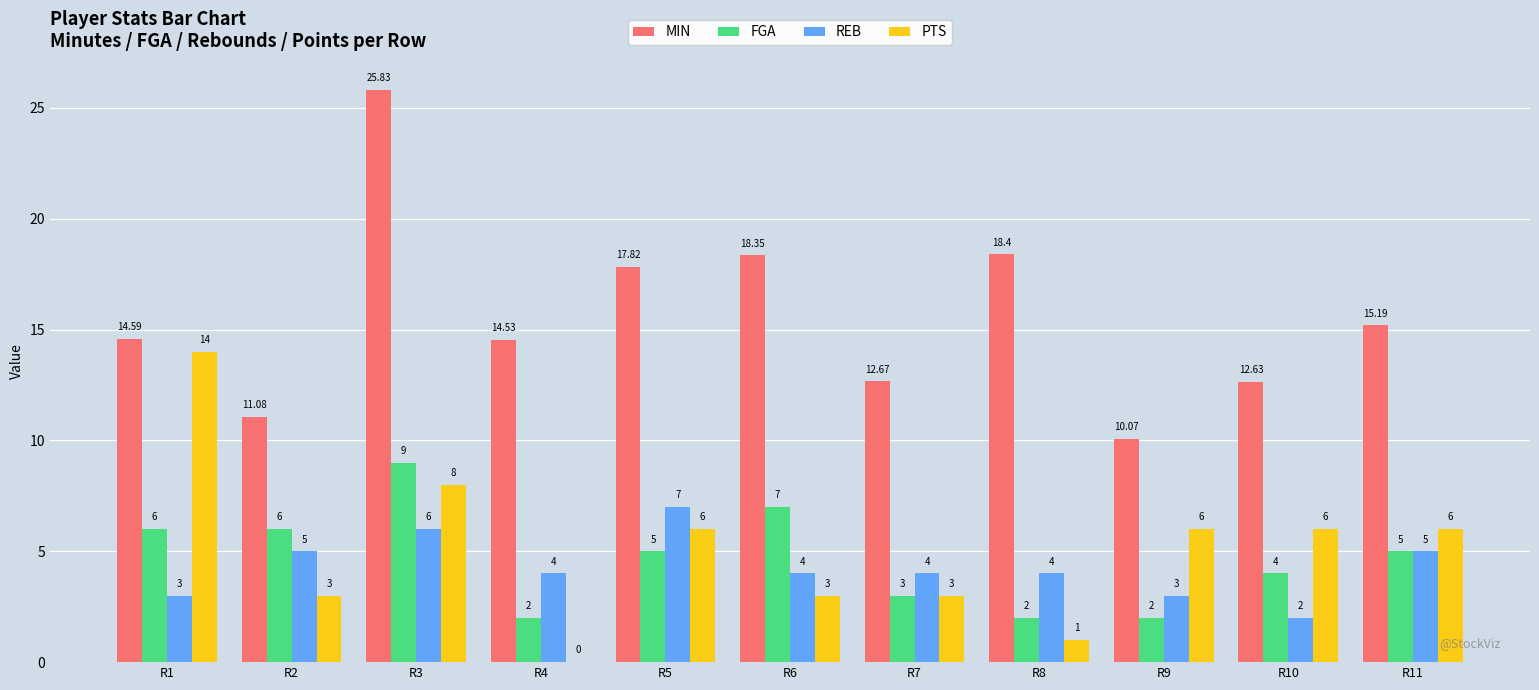

At which category is the sum across all series the highest?

R3